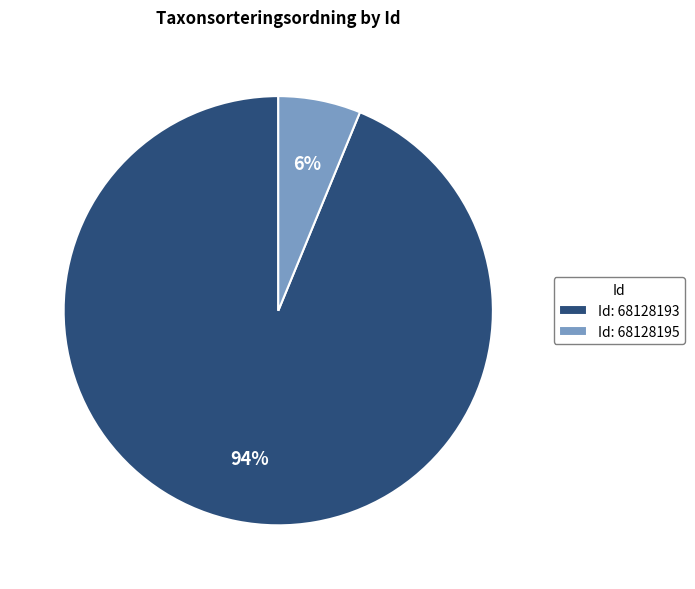

Which has a higher value, Id: 68128193 or Id: 68128195?

Id: 68128193